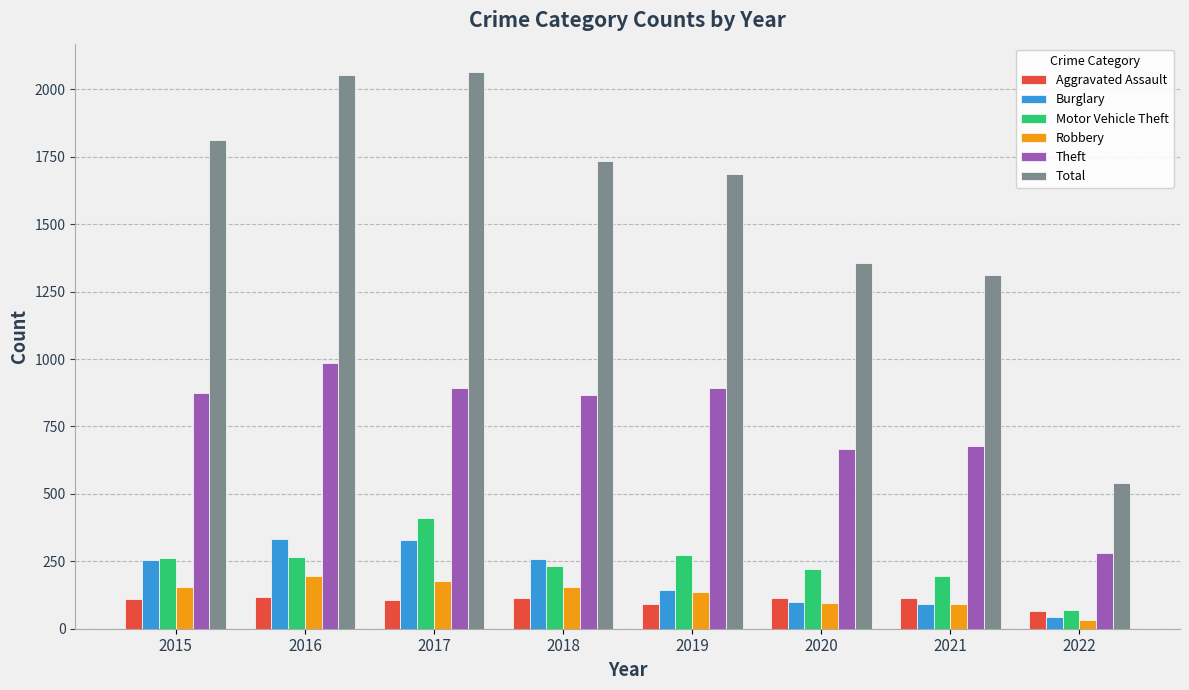

What is the smallest value displayed?

32